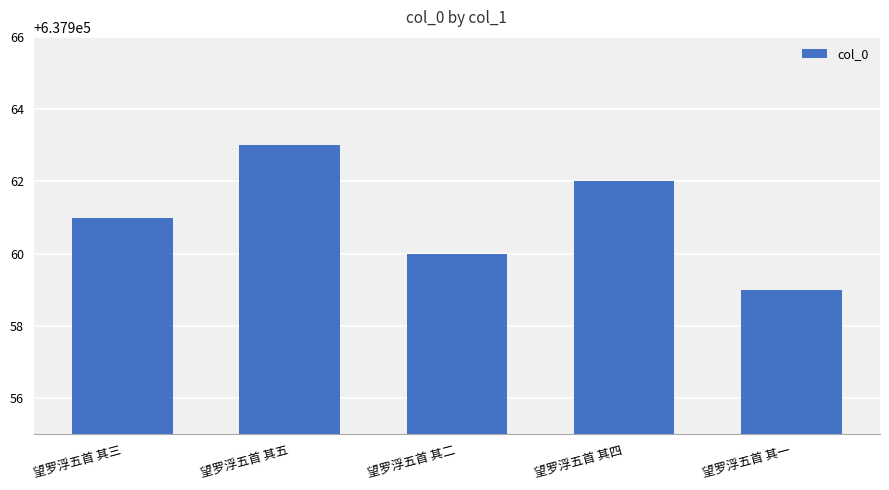

How many data points are less than 637961?

2